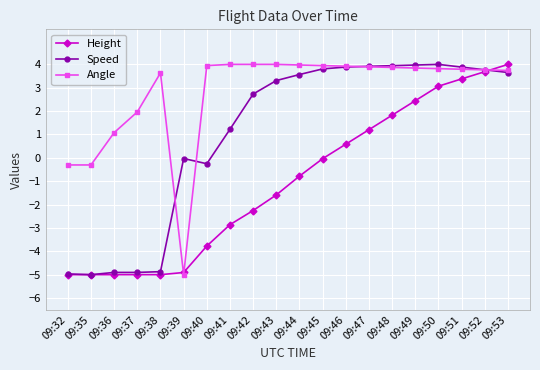

Between 09:44 and 09:46, which series saw the biggest shift?

Height